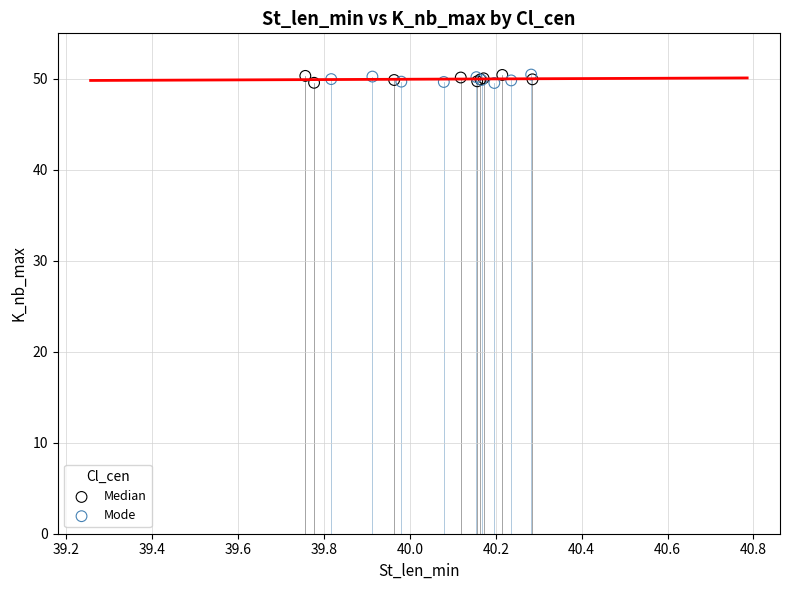

What are all the series names shown in the legend?

Median, Mode